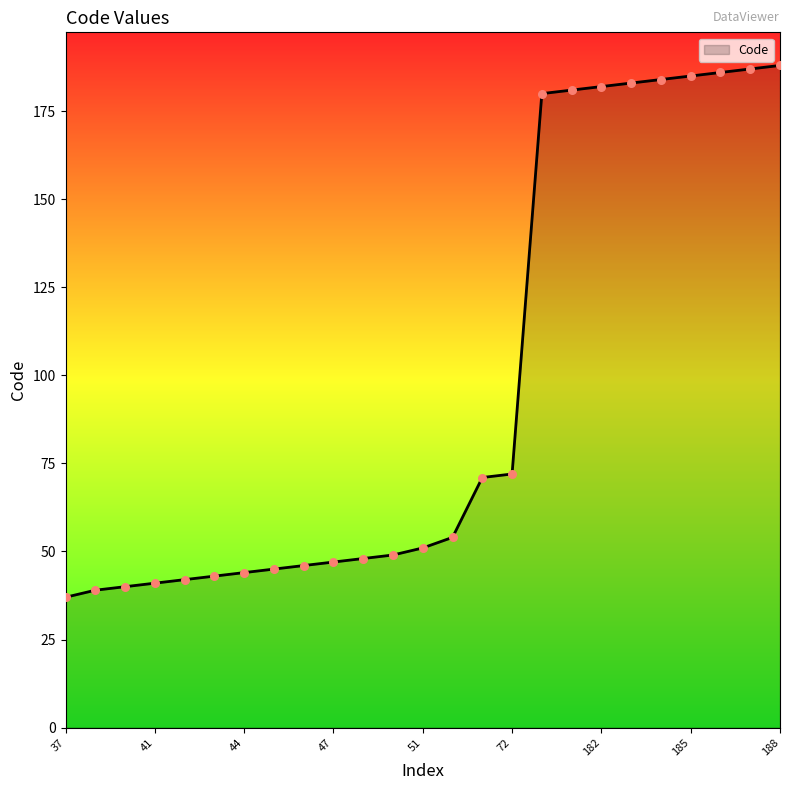

What is the greatest value displayed?

188